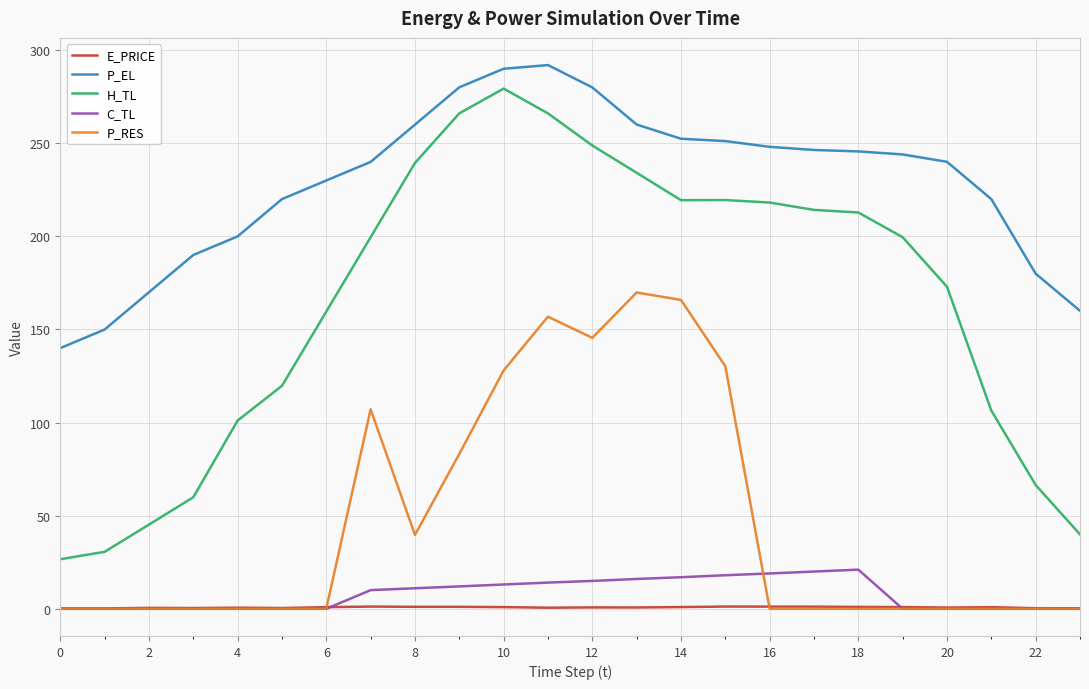

True or false: H_TL and E_PRICE cross at least once.

False